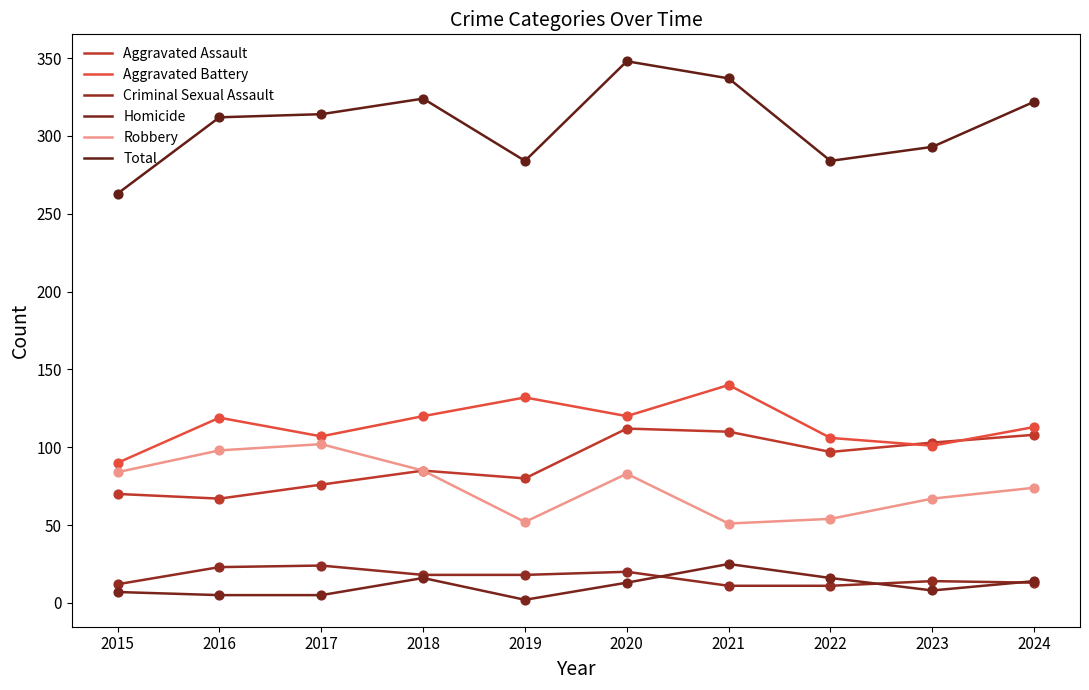

What is the total value across all series at 2023?

586